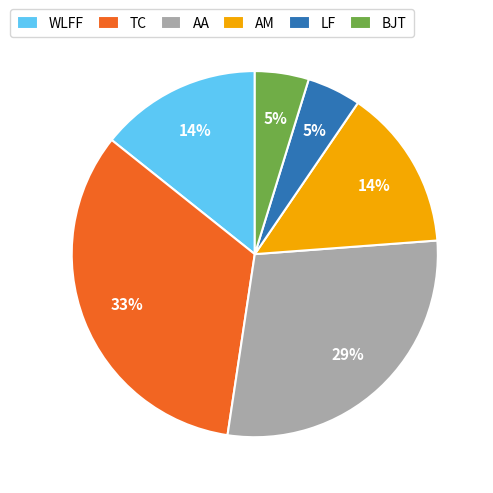

Do WLFF and BJT together represent more than half of the pie?

No